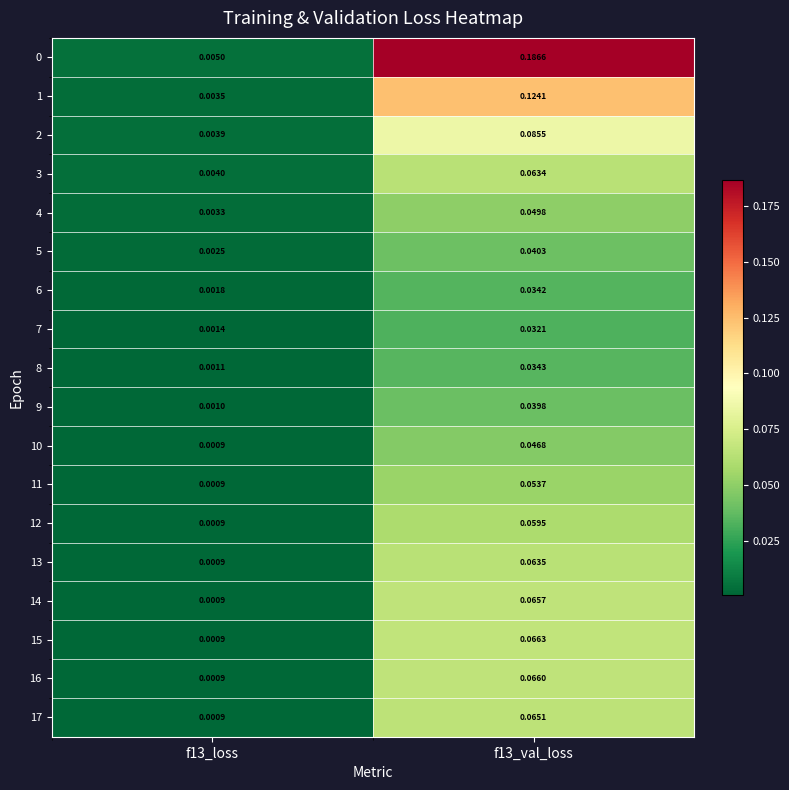

Is the value of 5 at f13_loss greater than the value of 13 at f13_loss?

Yes